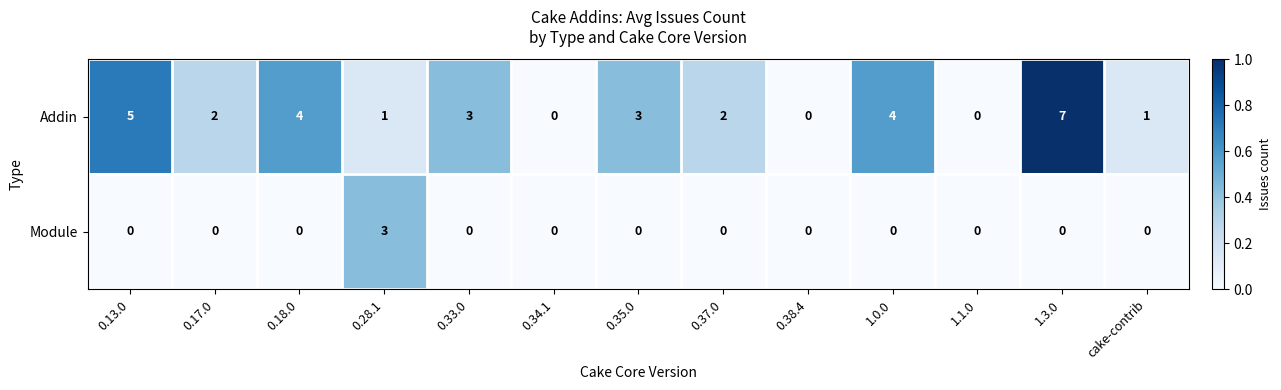

Count the number of categories in the chart.

13